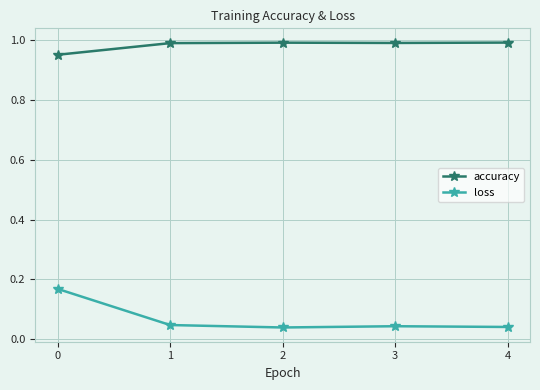

What is the average value of the loss series?

0.1